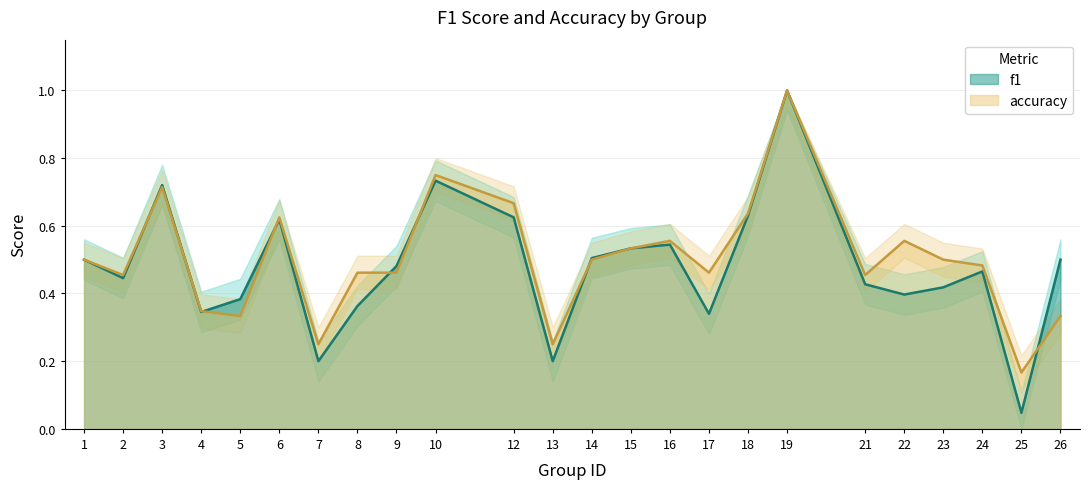

What is the approximate value of accuracy at 15?

0.5